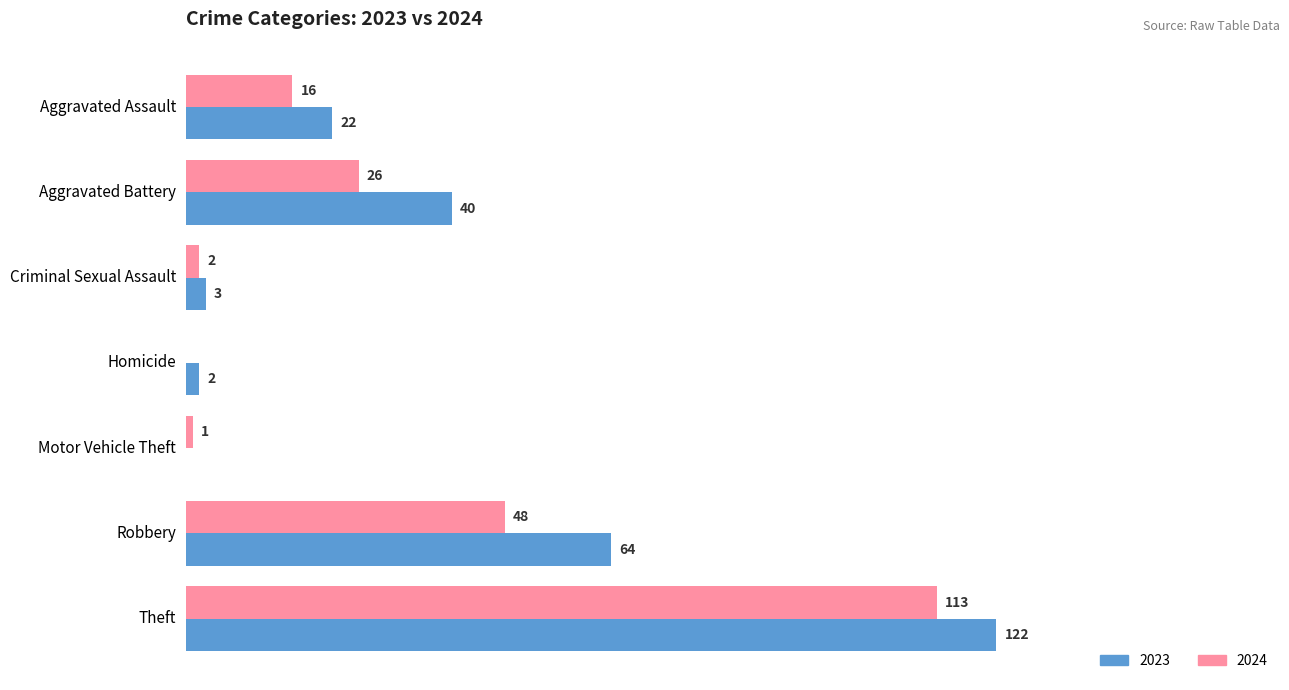

At which label is 2024 closest to 56?

Robbery